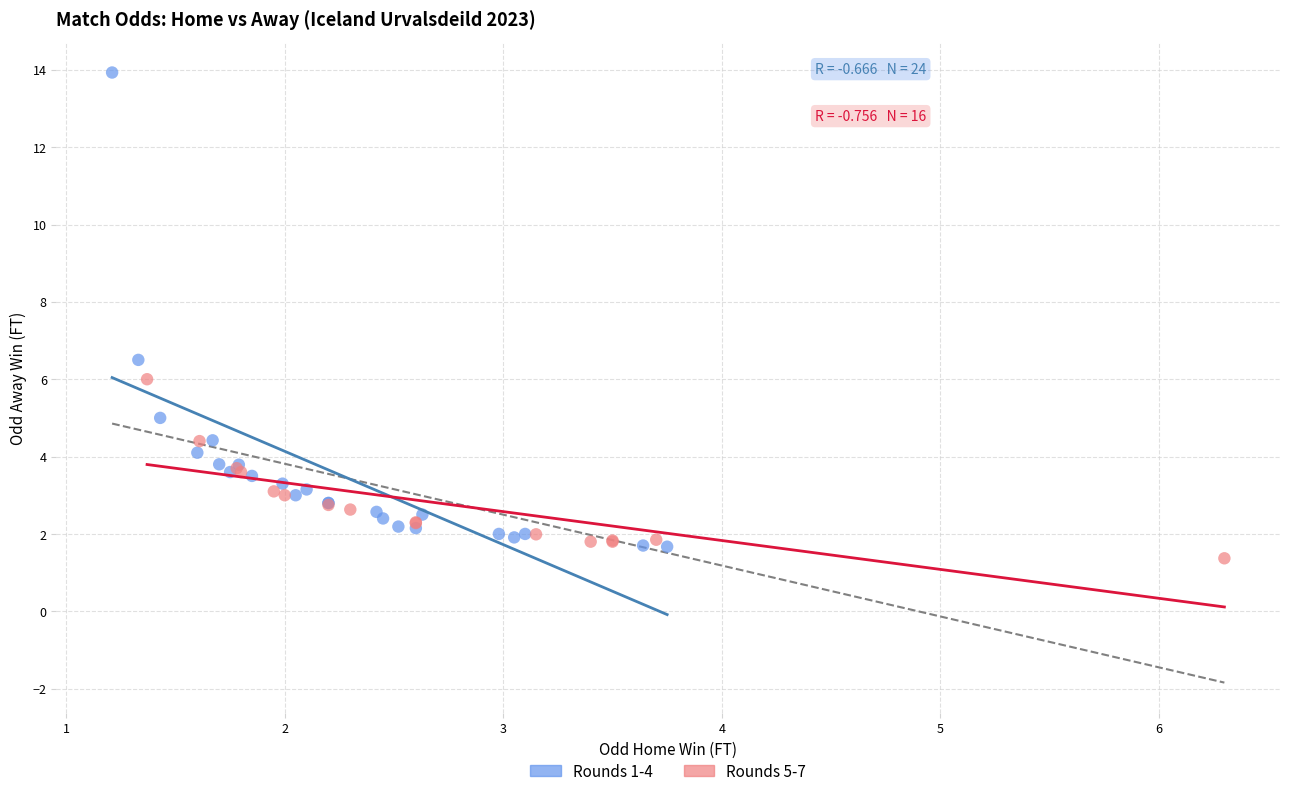

Which series reaches the minimum Y coordinate?

Rounds 5-7